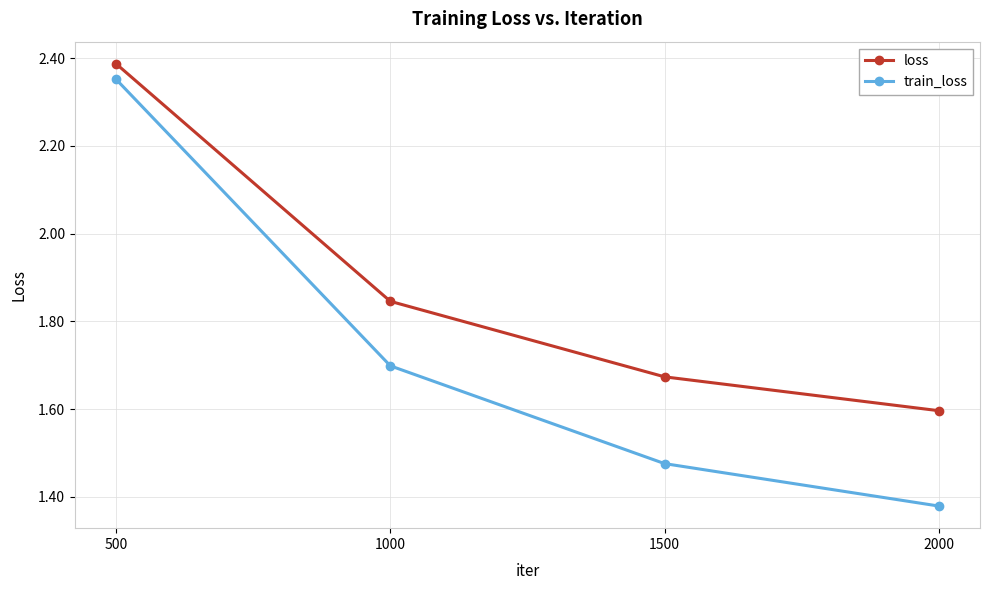

Which series has the widest spread of values?

train_loss